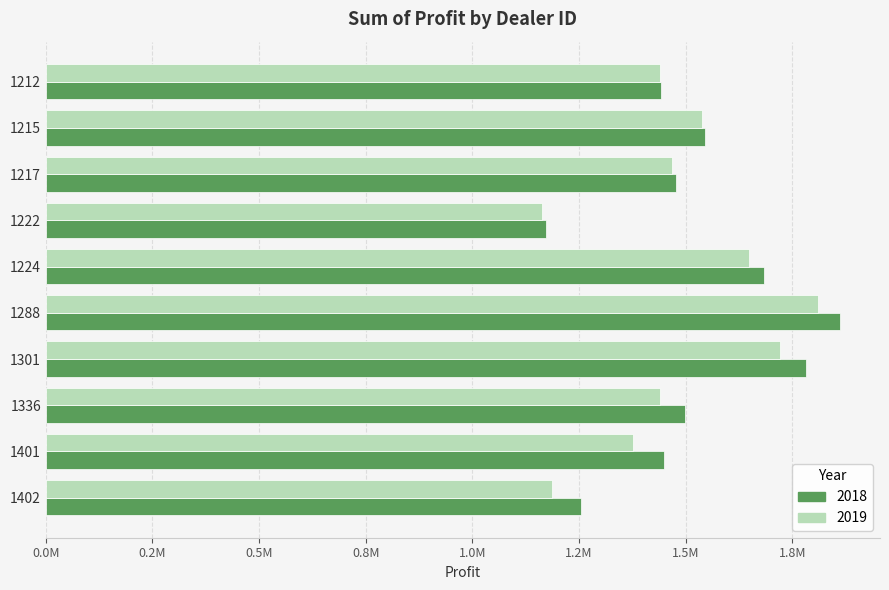

True or false: 2018 has a value of 1254783.5 at 1402.

True